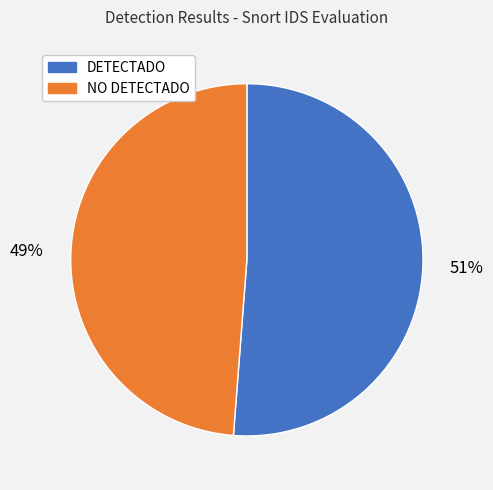

How many segments does this pie chart have?

2